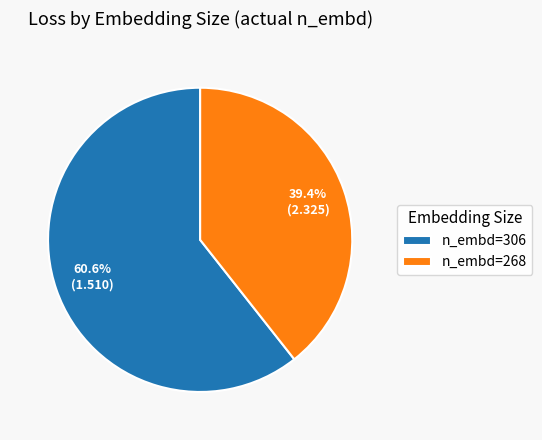

Does any single category account for the majority?

Yes